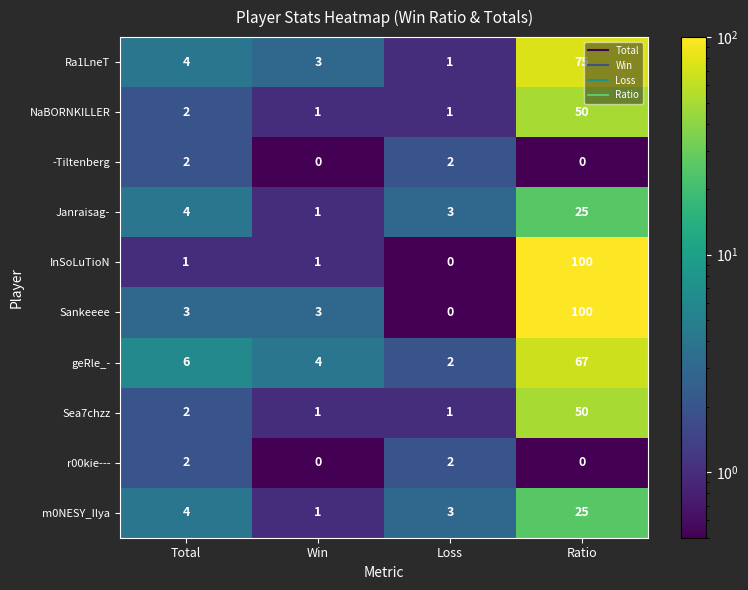

What is the difference between the highest and lowest values at Win?

4